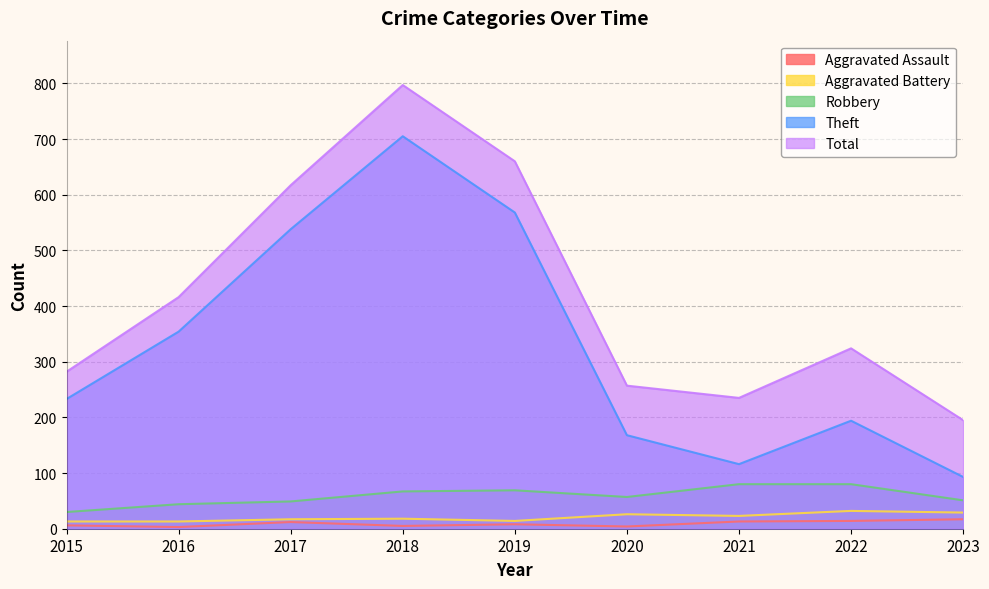

Reading left to right, transcribe all the data shown in this chart.

Aggravated Assault: 2015=6	2016=3	2017=12	2018=5	2019=8	2020=4	2021=13	2022=14	2023=17
Aggravated Battery: 2015=13	2016=13	2017=17	2018=18	2019=14	2020=26	2021=23	2022=32	2023=29
Robbery: 2015=30	2016=44	2017=49	2018=67	2019=69	2020=57	2021=80	2022=80	2023=51
Theft: 2015=233	2016=354	2017=538	2018=705	2019=568	2020=168	2021=116	2022=194	2023=93
Total: 2015=282	2016=416	2017=617	2018=797	2019=660	2020=257	2021=235	2022=324	2023=195